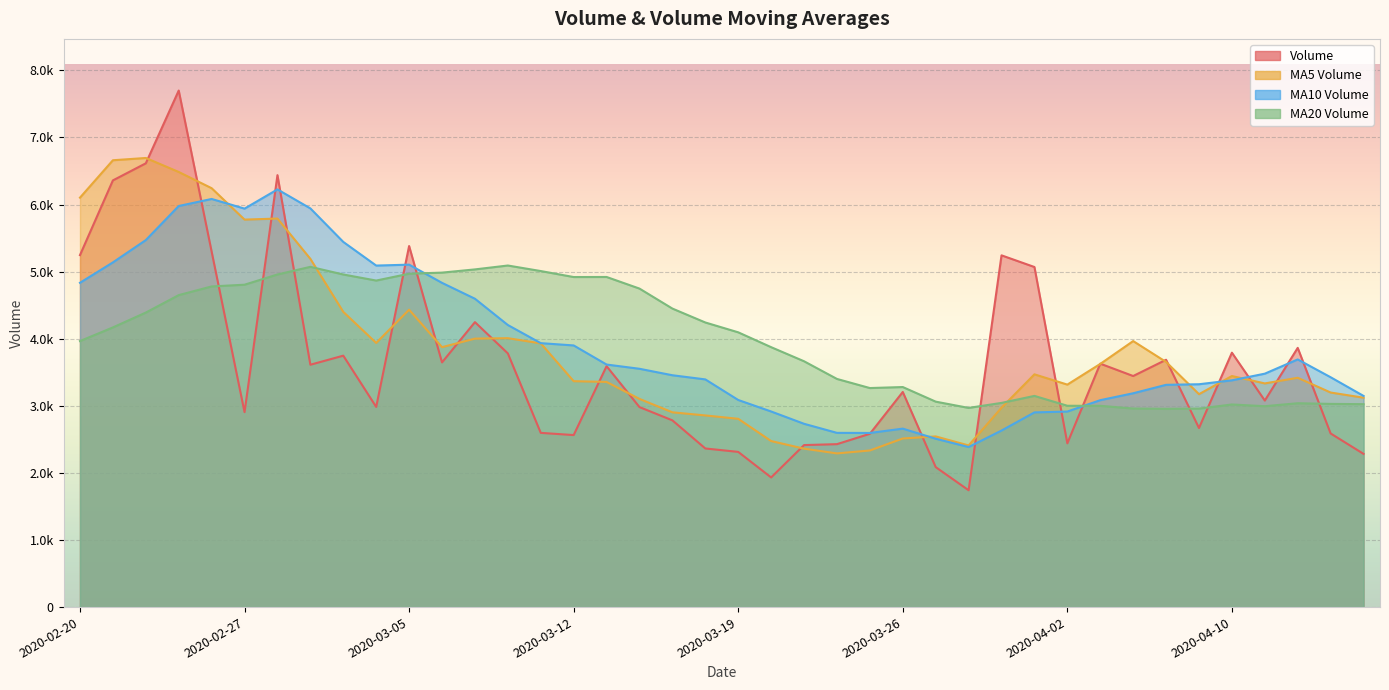

Rank the series by their maximum value, from highest to lowest.

volume, v_ma5, v_ma10, v_ma20